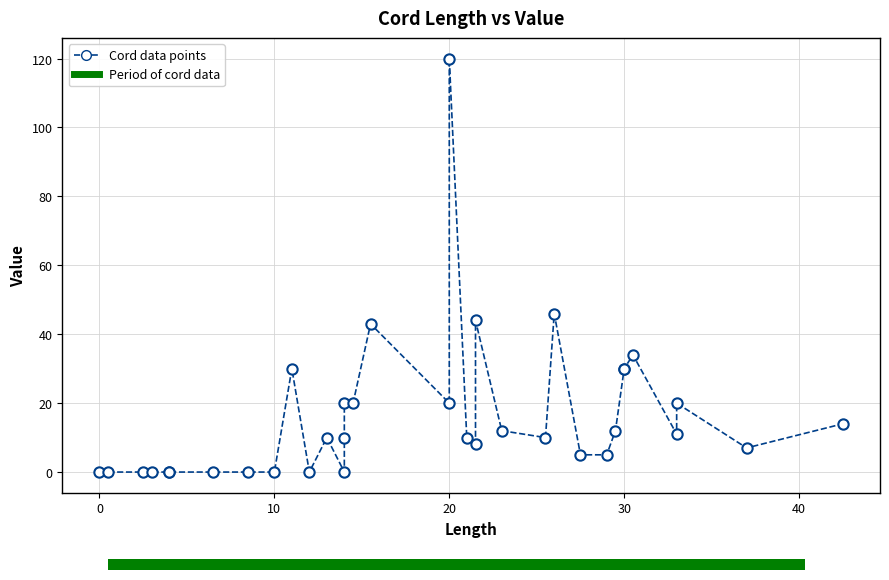

What Y value in the scatter plot is closest to 60?

46